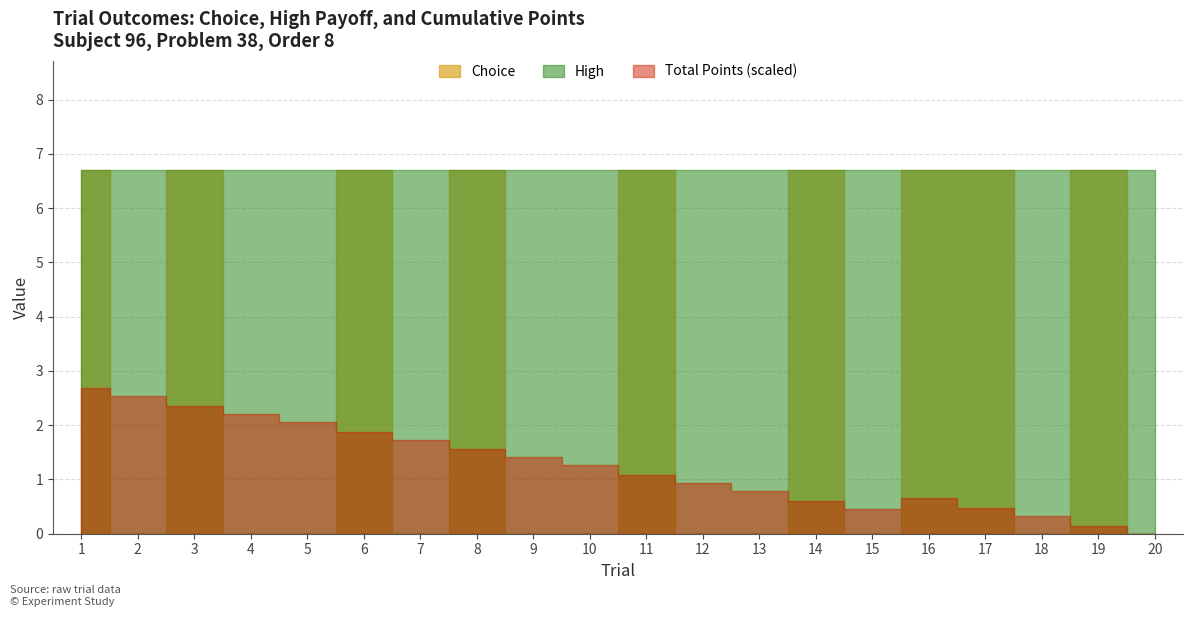

At which label does High reach its minimum?

1